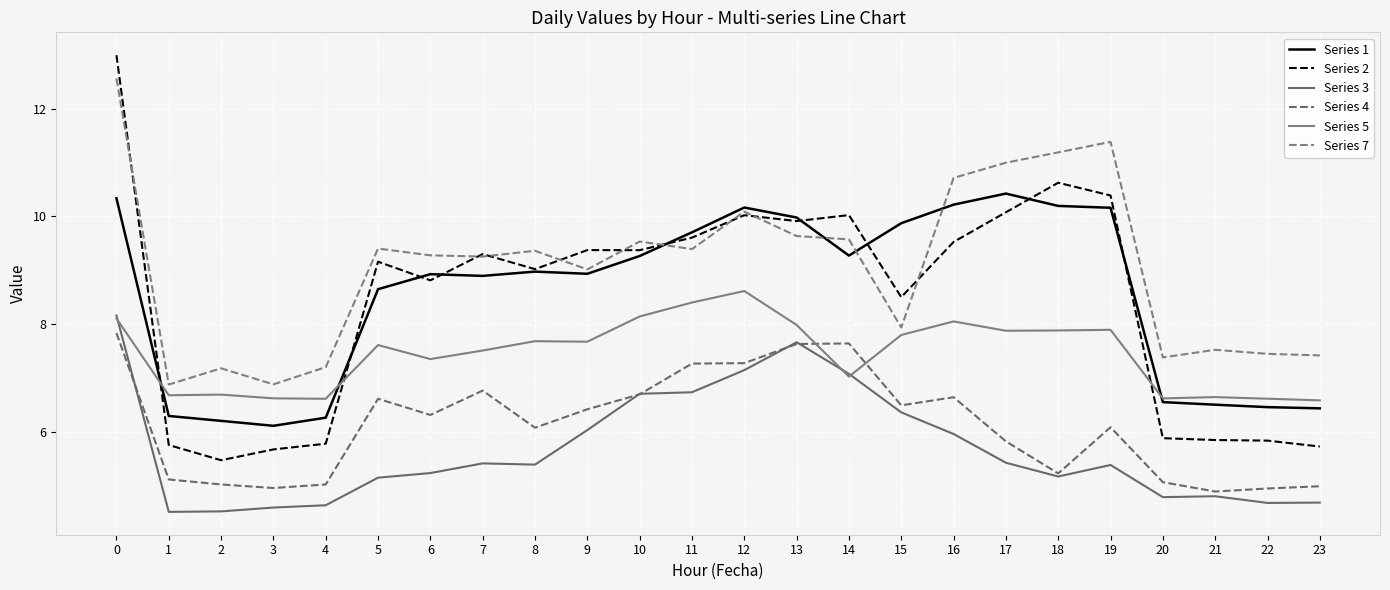

Which series has the largest total across all categories?

Series 7